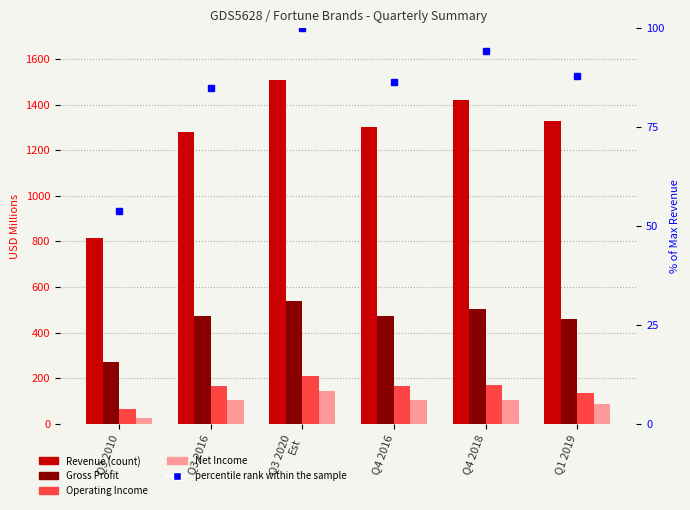

What is the spread (max minus min) of values at Q4 2016?

1215.3